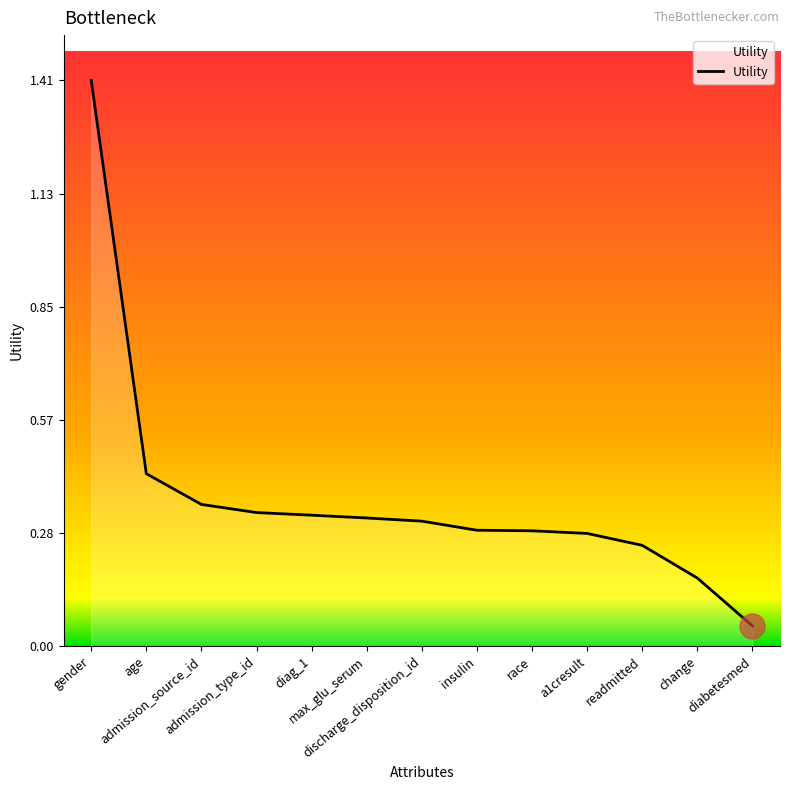

What is the difference between the maximum and minimum values?

1.4